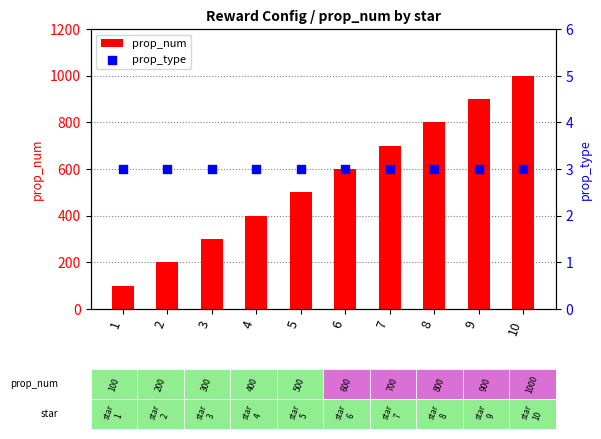

Which series reaches the maximum Y coordinate?

prop_num